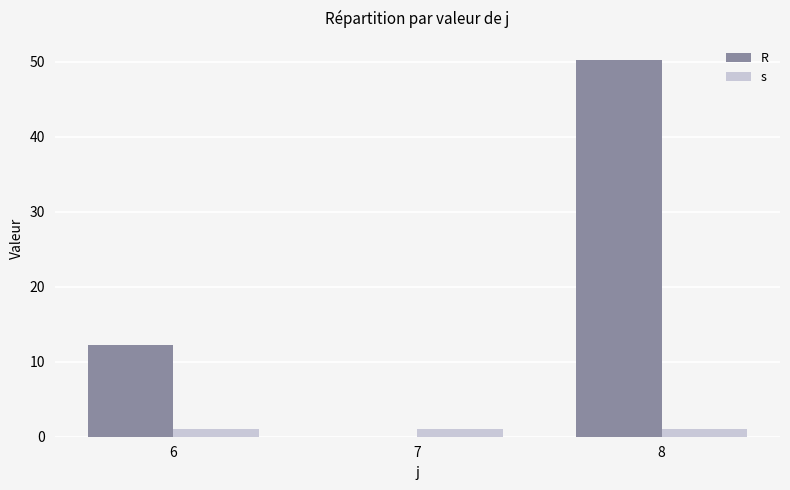

Is it true that s equals 1.0 at 7?

True